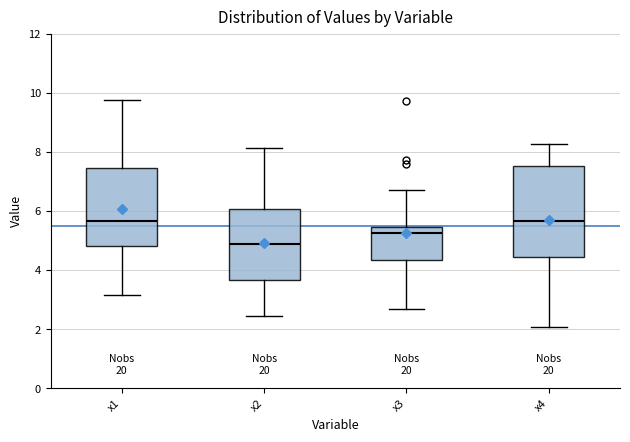

Reading left to right, transcribe this box plot: for each box, give where its median line is, the range the box spans, and where its two whiskers end, as read against the y-axis. The values are not printed on the chart, so give them approximately, as read against the axis.

x1: median 5.6, box 4.8 to 7.4, whiskers 3.2 to 9.8
x2: median 4.8, box 3.6 to 6.0, whiskers 2.4 to 8.2
x3: median 5.2, box 4.4 to 5.4, whiskers 2.6 to 6.8
x4: median 5.6, box 4.4 to 7.6, whiskers 2.0 to 8.2